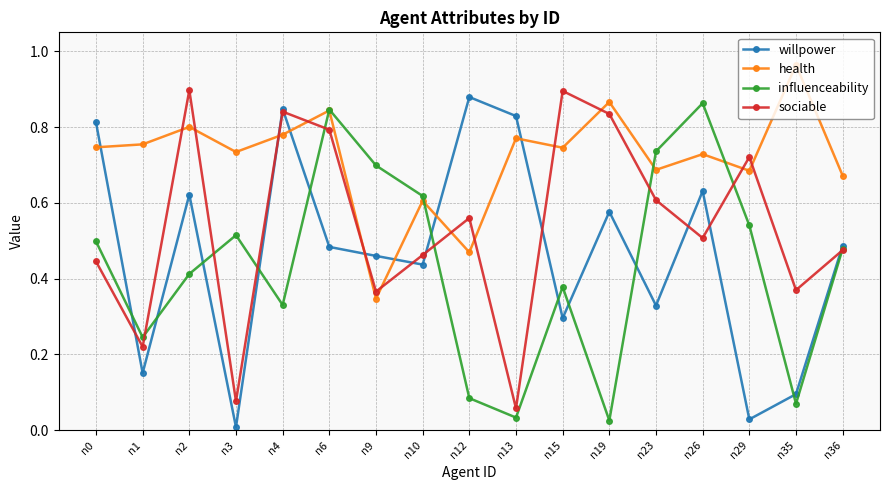

Which series changed the most between n4 and n26?

influenceability